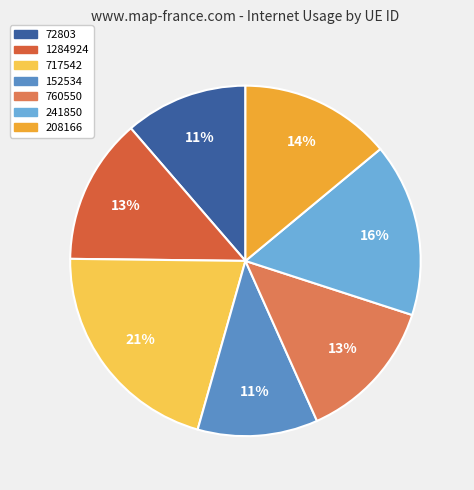

Which slice is the smallest?

152534